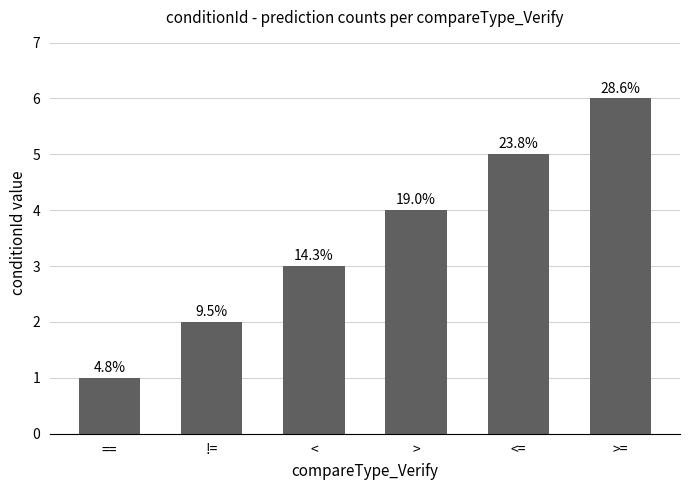

The value at <= is 5. True or false?

True